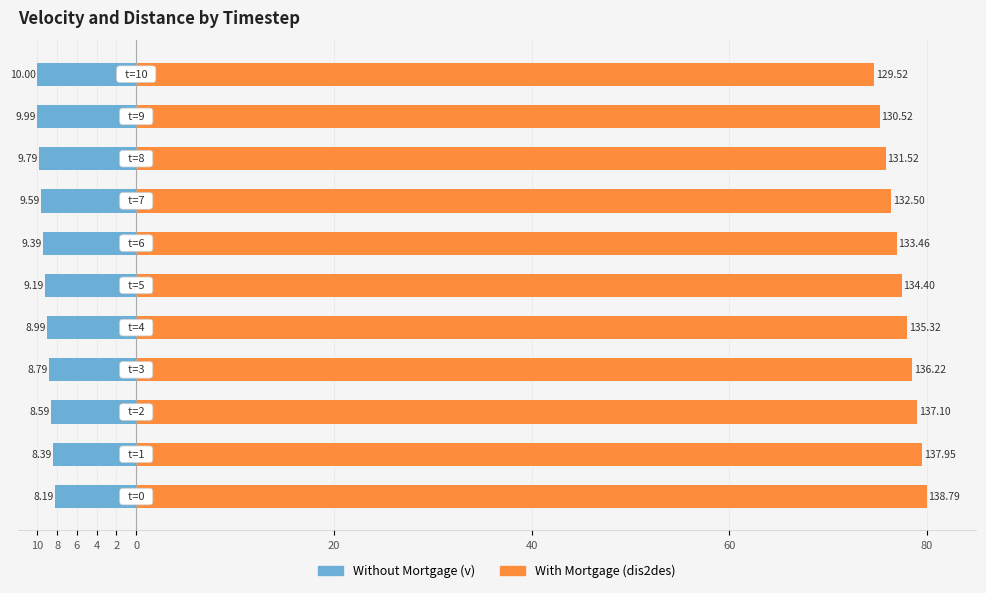

What is the difference between the maximum and minimum values in the Without Mortgage series?

1.8